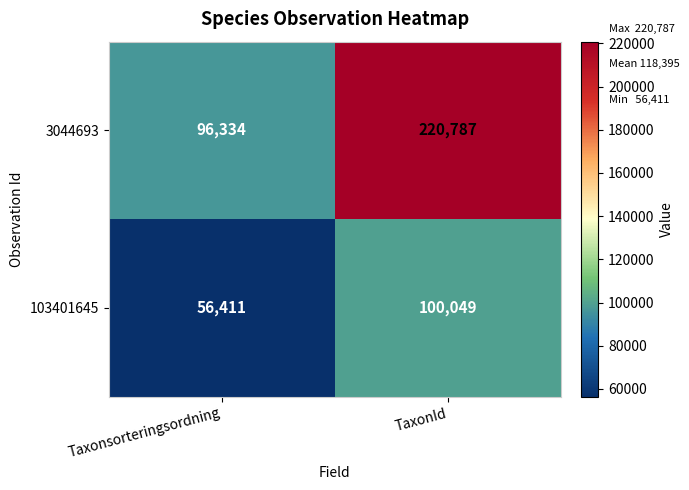

What is the average value of the 103401645 series?

78230